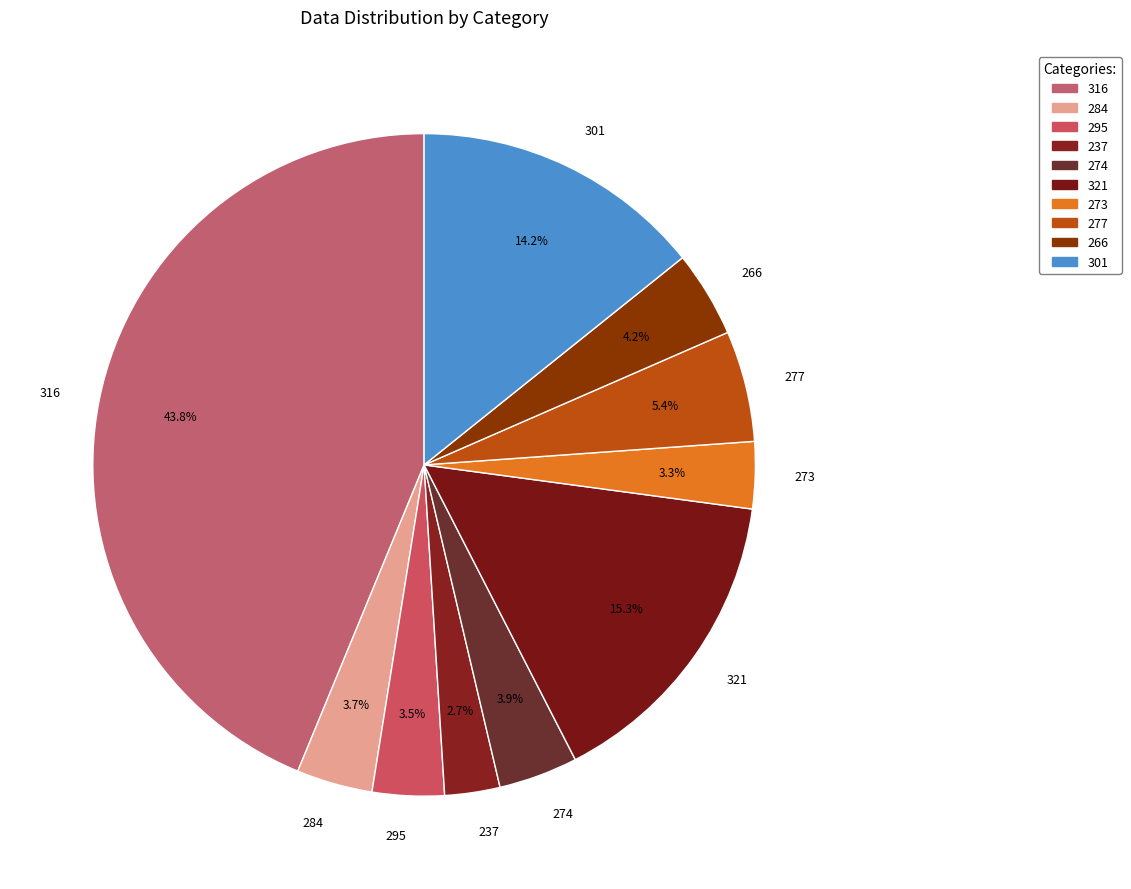

Which slice is the smallest?

237